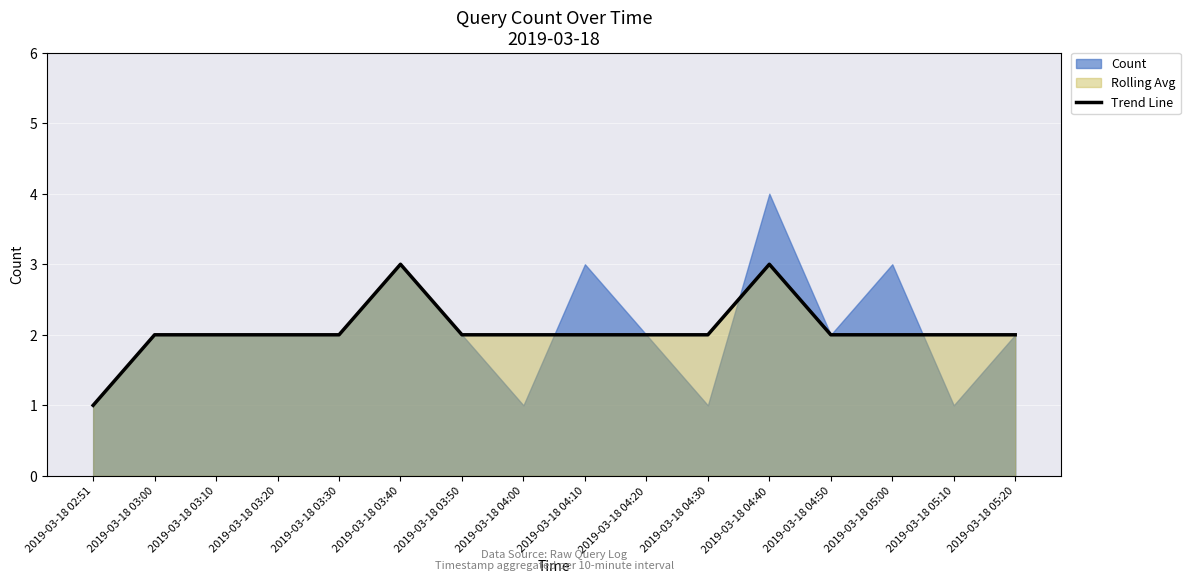

How many values are below 2?

1